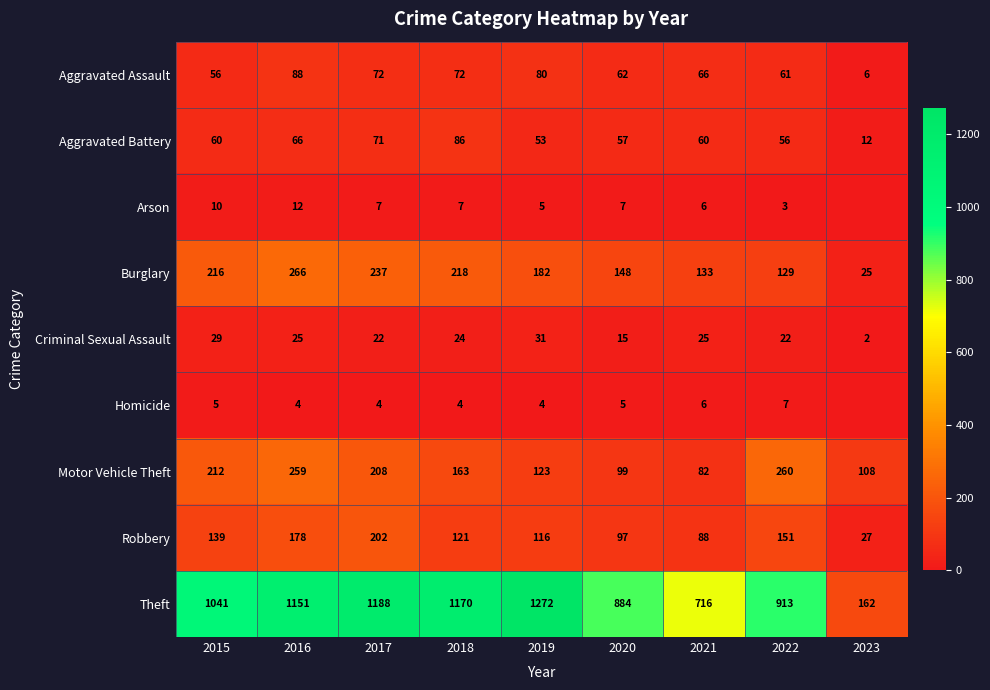

At which category is the sum across all series the highest?

2016